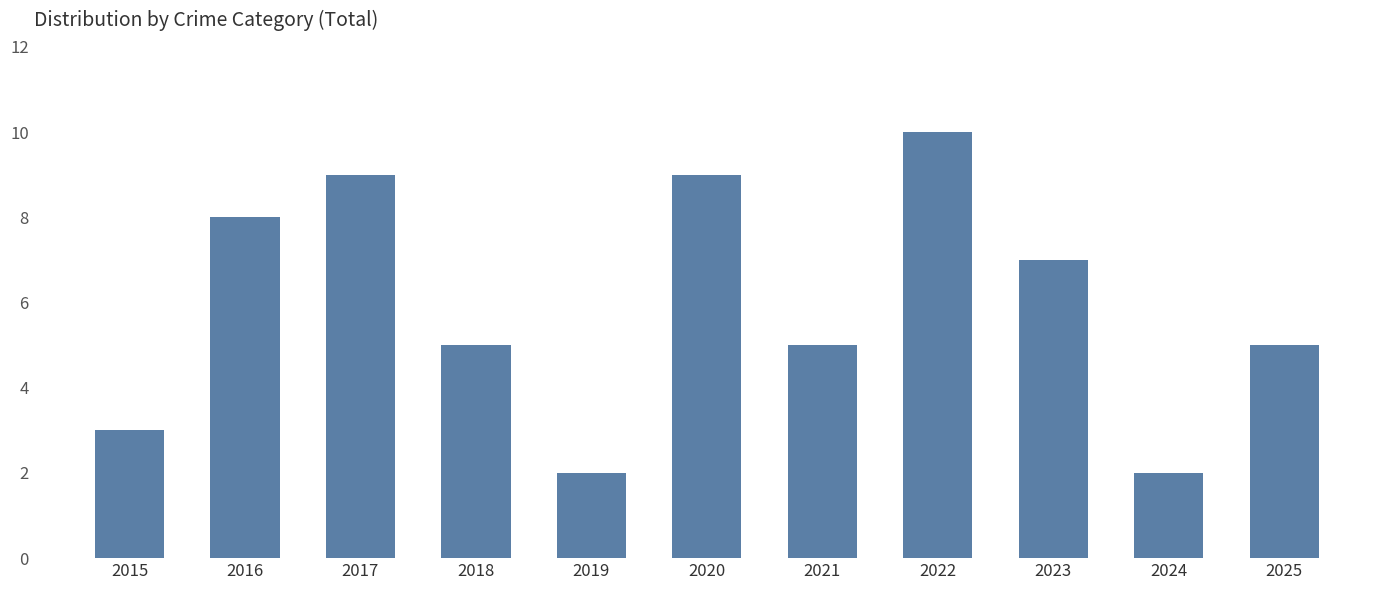

How many bars are there in total?

11